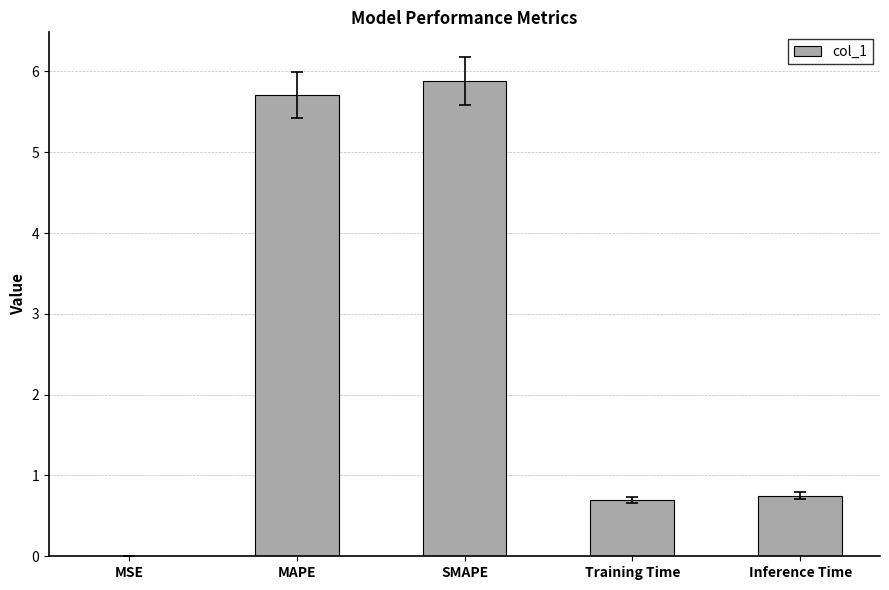

Which has a higher value, Inference Time or MAPE?

MAPE